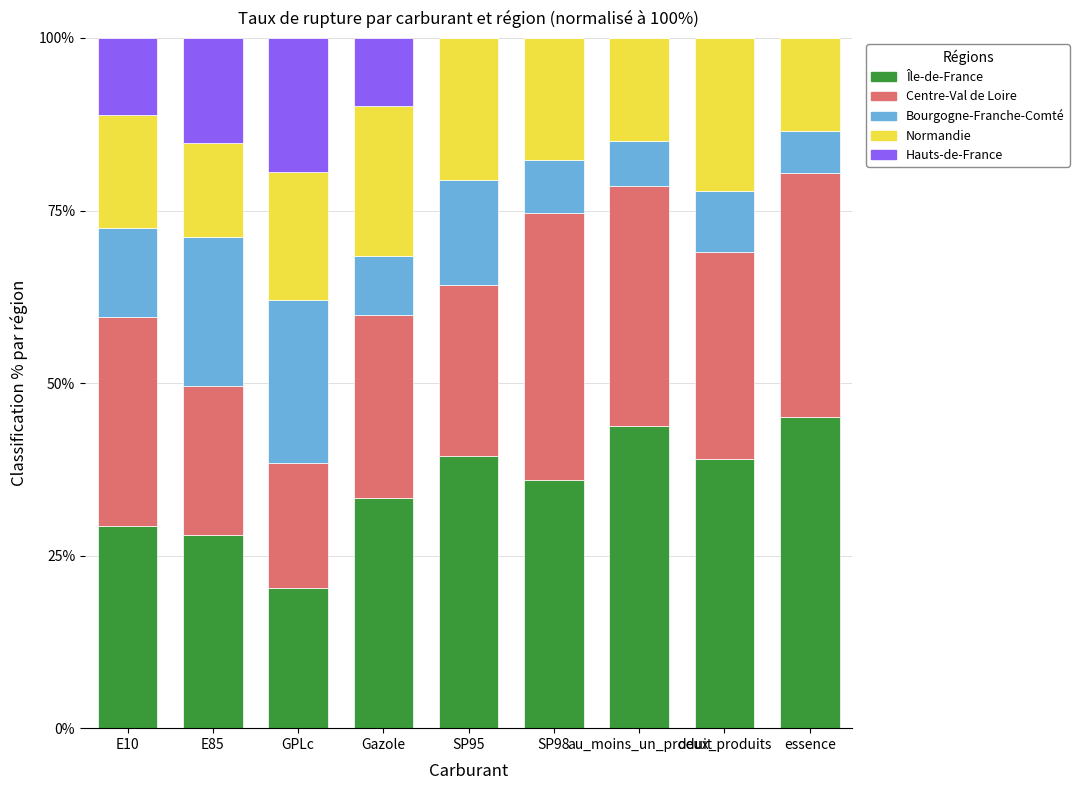

What is the total value across all series at Gazole?

100.0